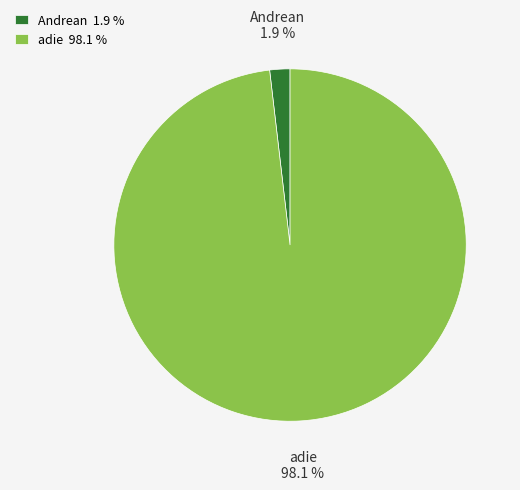

What percentage is NOT represented by Andrean?

98.1%